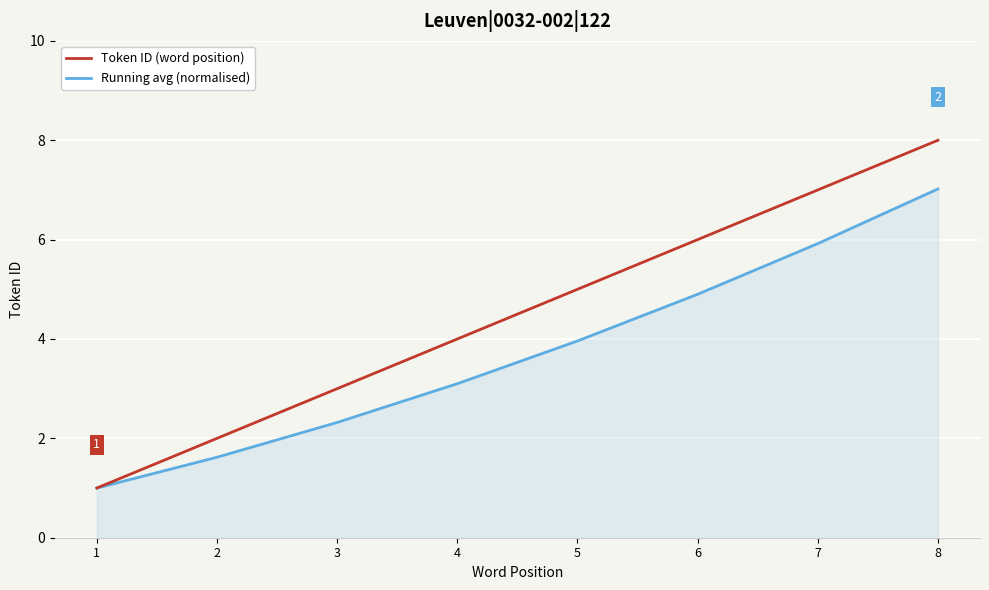

The value of Token ID (word position) at 2 is 3.4. True or false?

False